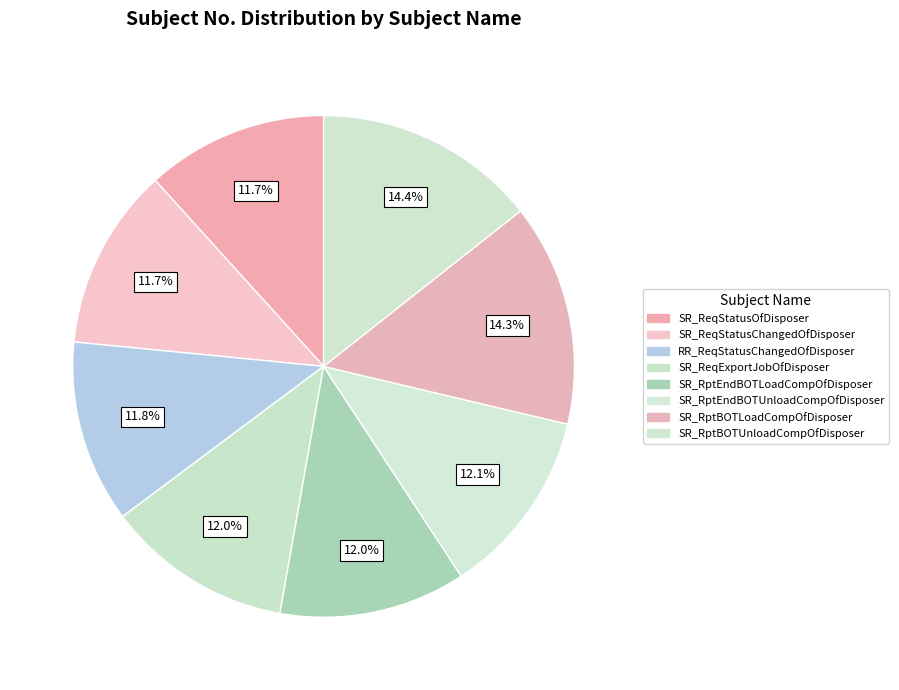

Does SR_RptBOTUnloadCompOfDisposer represent more than half of the total?

No